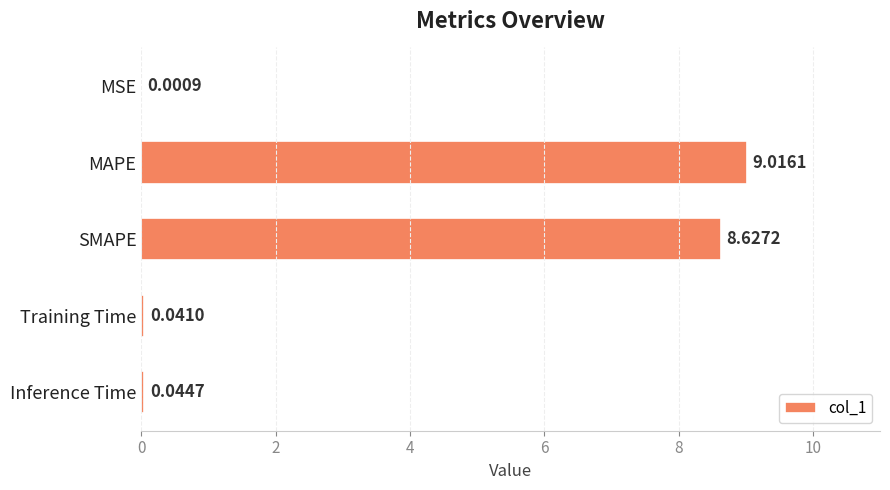

What is the change in value from MSE to MAPE?

+9.0